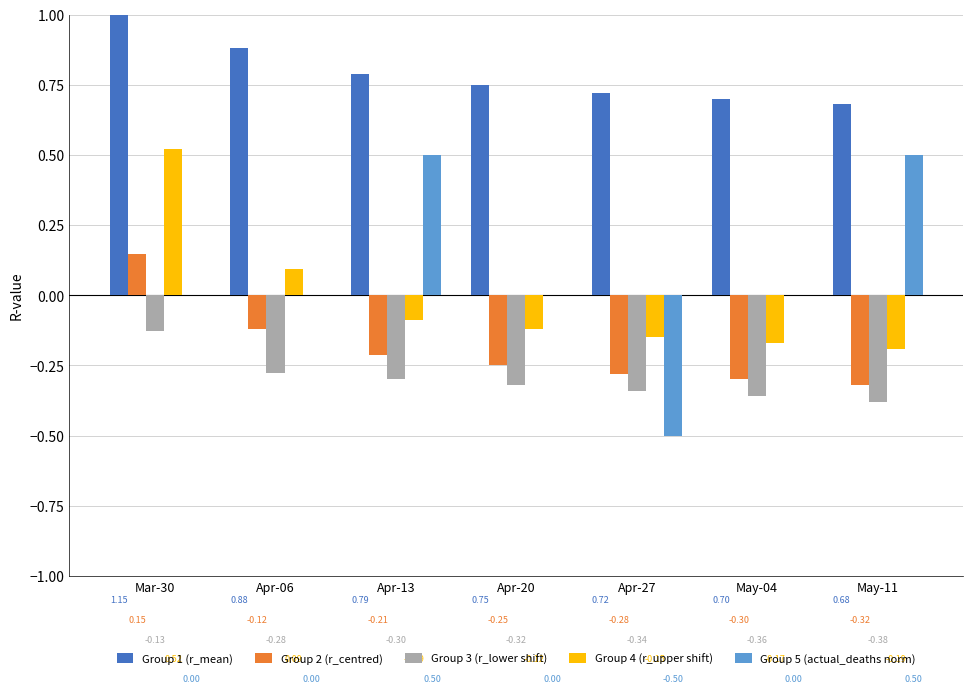

What is the label of the 1st bar from the left?

Mar-30